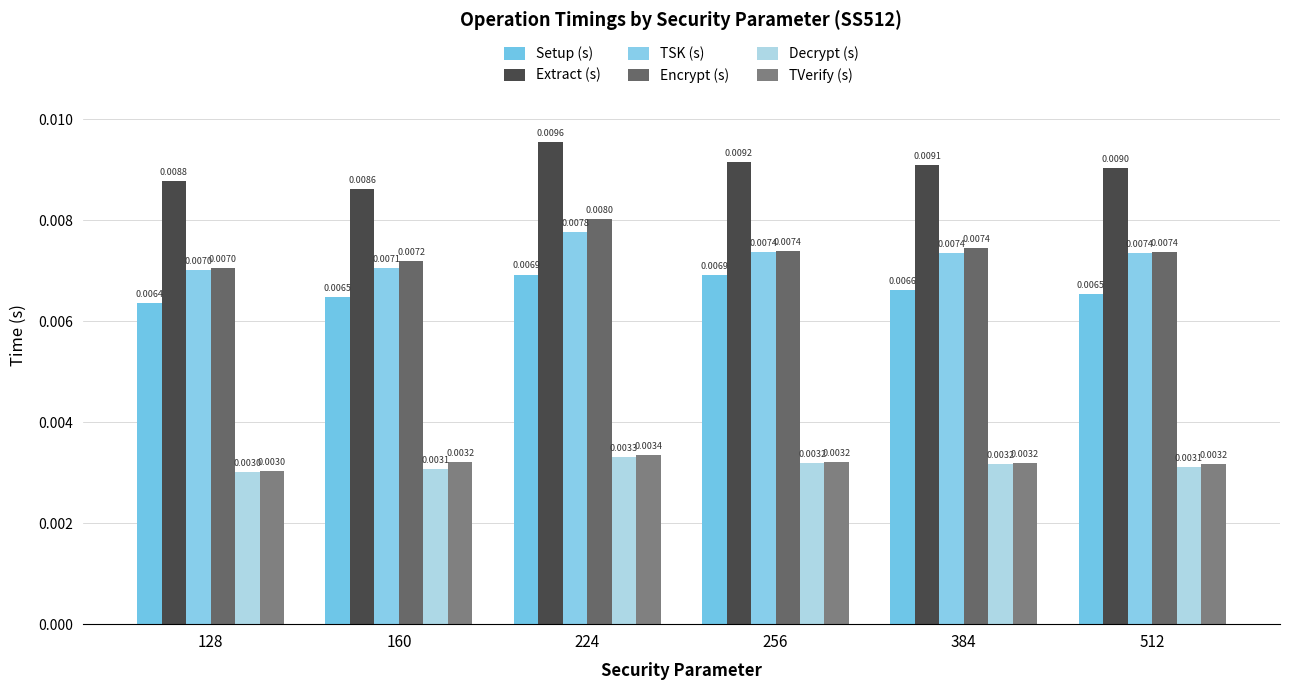

Is the value of Setup (s) at 256 greater than the value of Extract (s) at 512?

No